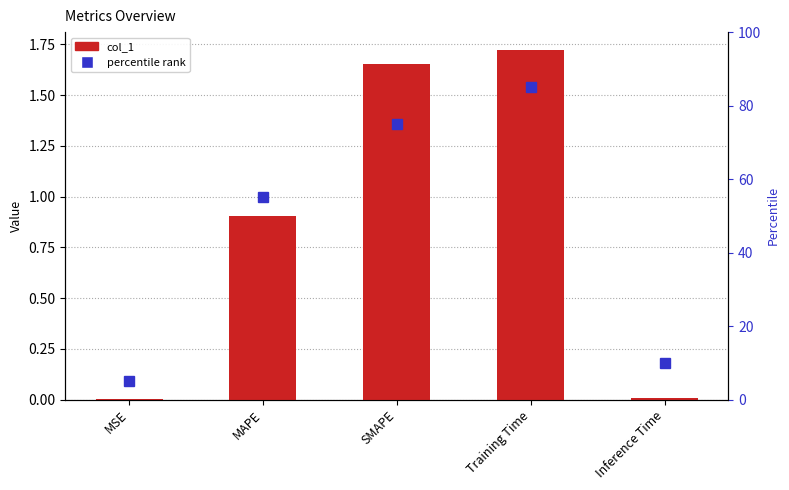

List the series in order of their peak value, lowest first.

col_1, percentile rank